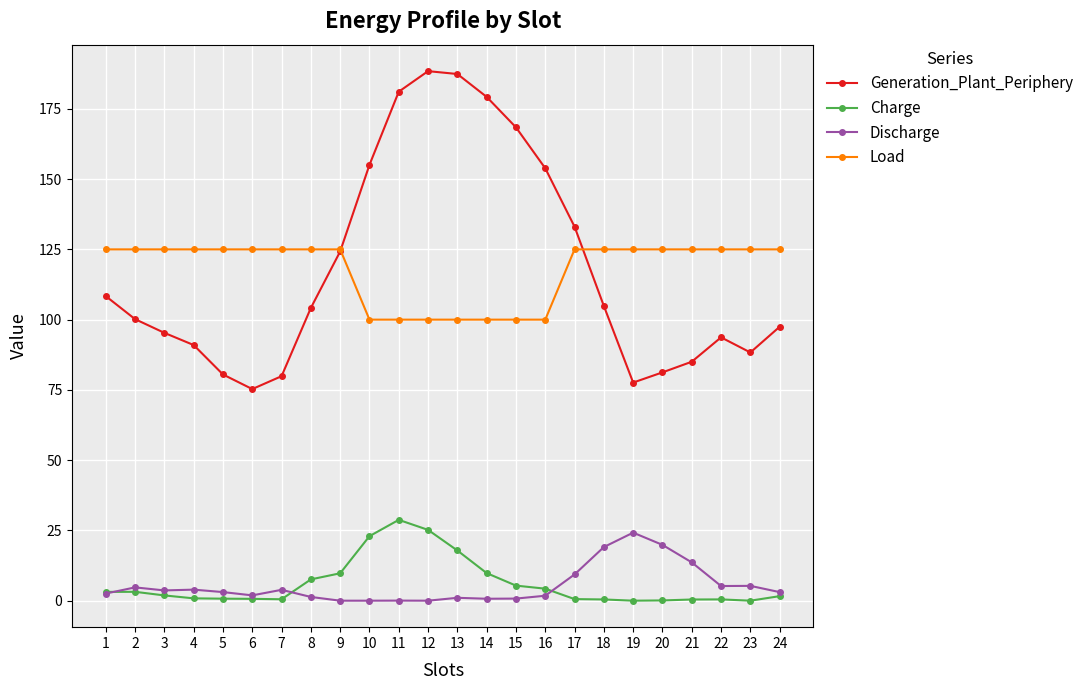

Does the chart have visible grid lines?

Yes